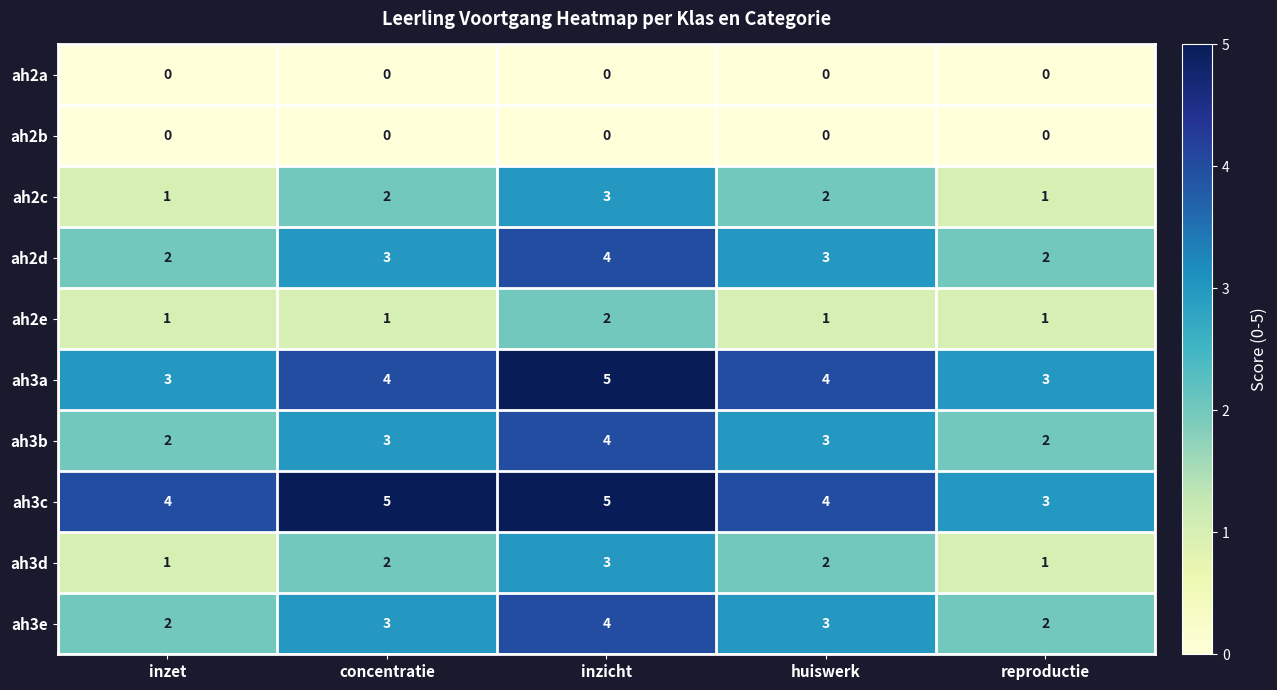

How many ah2c values are between 1 and 2?

4